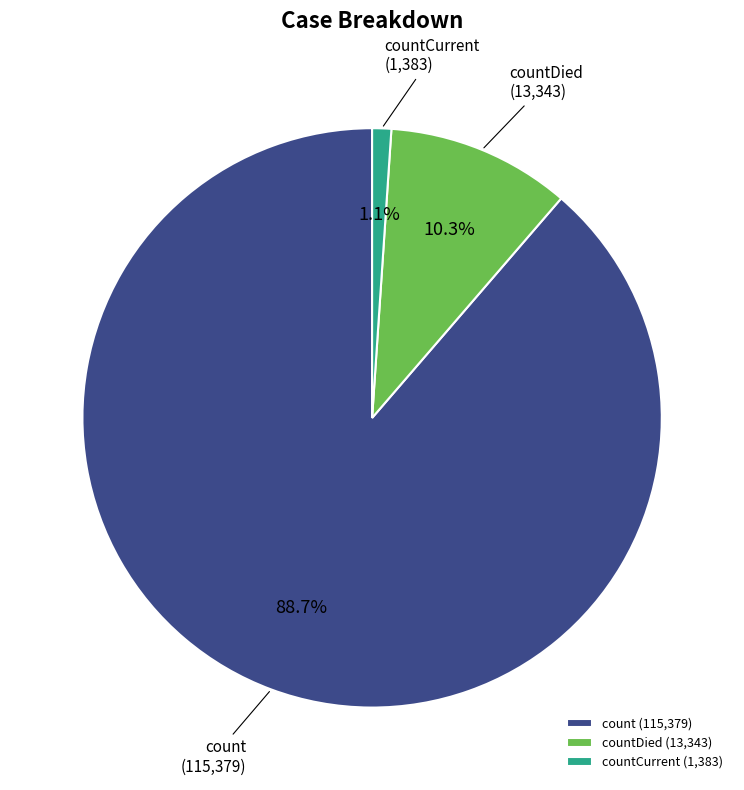

Count the number of slices in the pie.

3